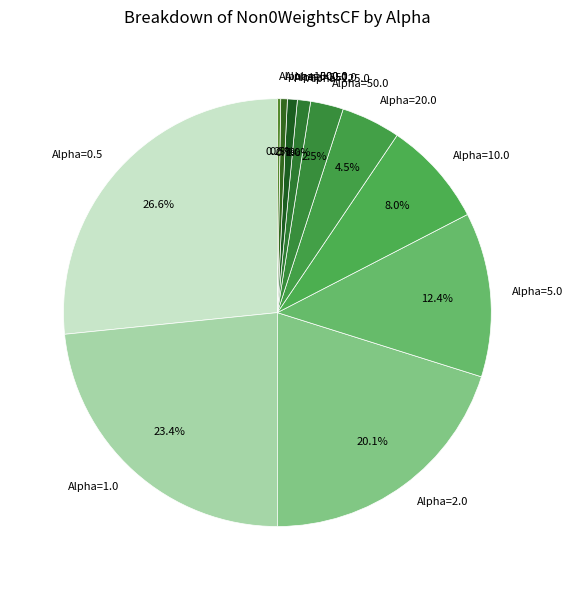

Combined, what portion of the pie is Alpha=20.0 and Alpha=250.0?

5.2%